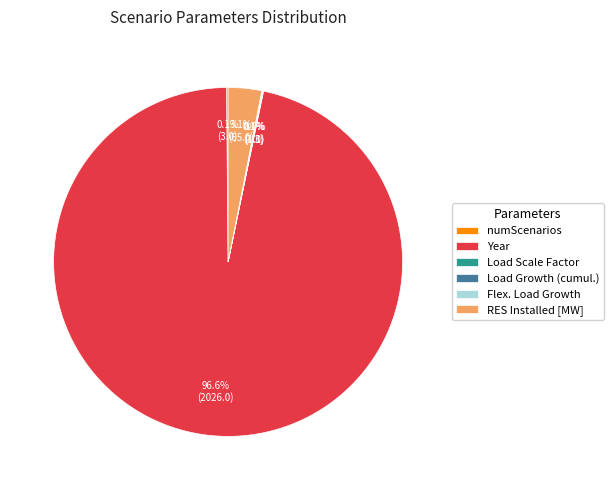

What is the largest slice in the pie chart?

Year